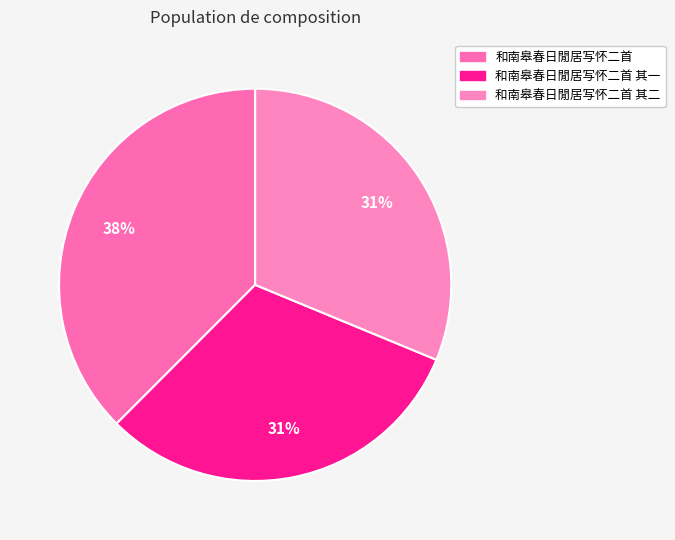

How many segments does this pie chart have?

3